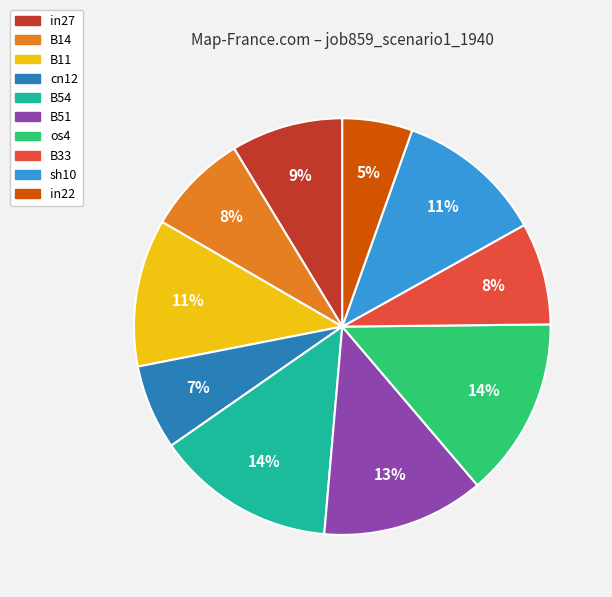

What percentage is the os4 slice, to the nearest percent?

14%